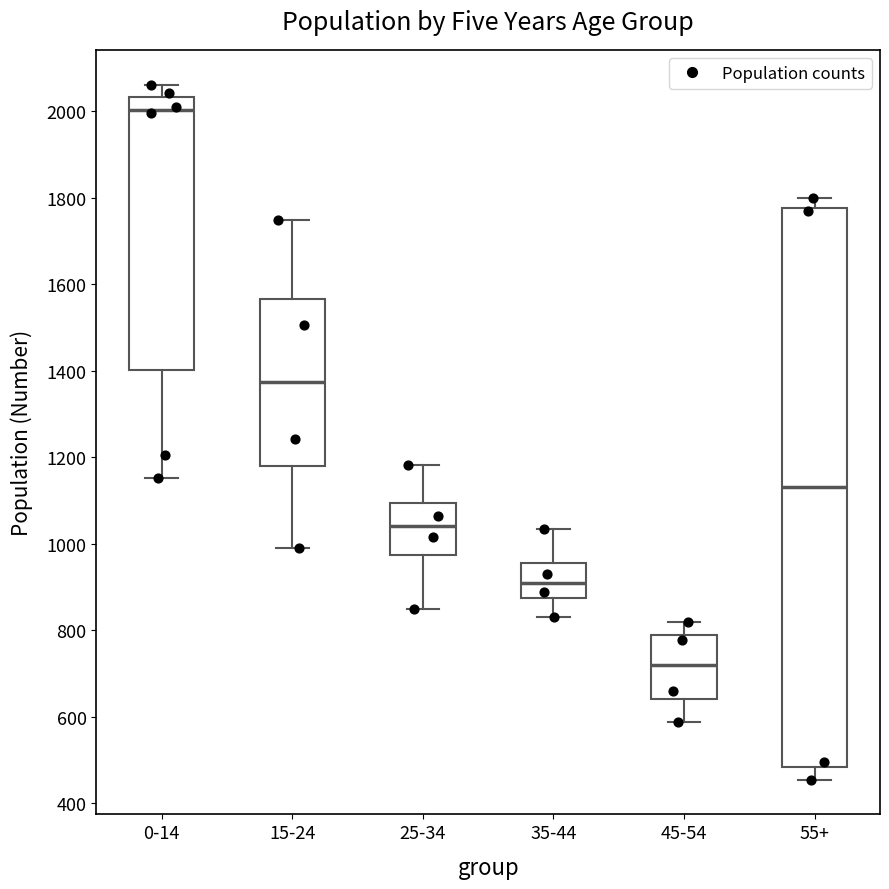

Reading left to right, read every box against the y-axis: the position of its median line, the range the box covers, and the ends of its whiskers. The values are not printed on the chart, so give them approximately, as read against the axis.

0-14: median 2000, box 1400 to 2040, whiskers 1160 to 2060
15-24: median 1380, box 1180 to 1560, whiskers 1000 to 1740
25-34: median 1040, box 980 to 1100, whiskers 860 to 1180
35-44: median 900, box 880 to 960, whiskers 840 to 1040
45-54: median 720, box 640 to 780, whiskers 580 to 820
55+: median 1140, box 480 to 1780, whiskers 460 to 1800